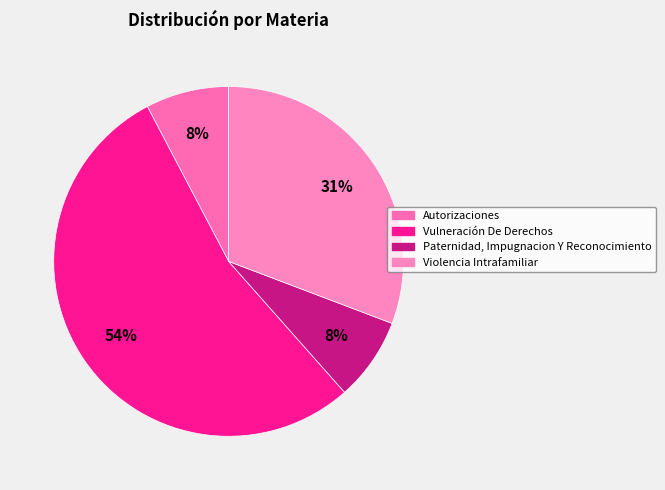

Is Vulneración De Derechos the majority of the pie?

Yes